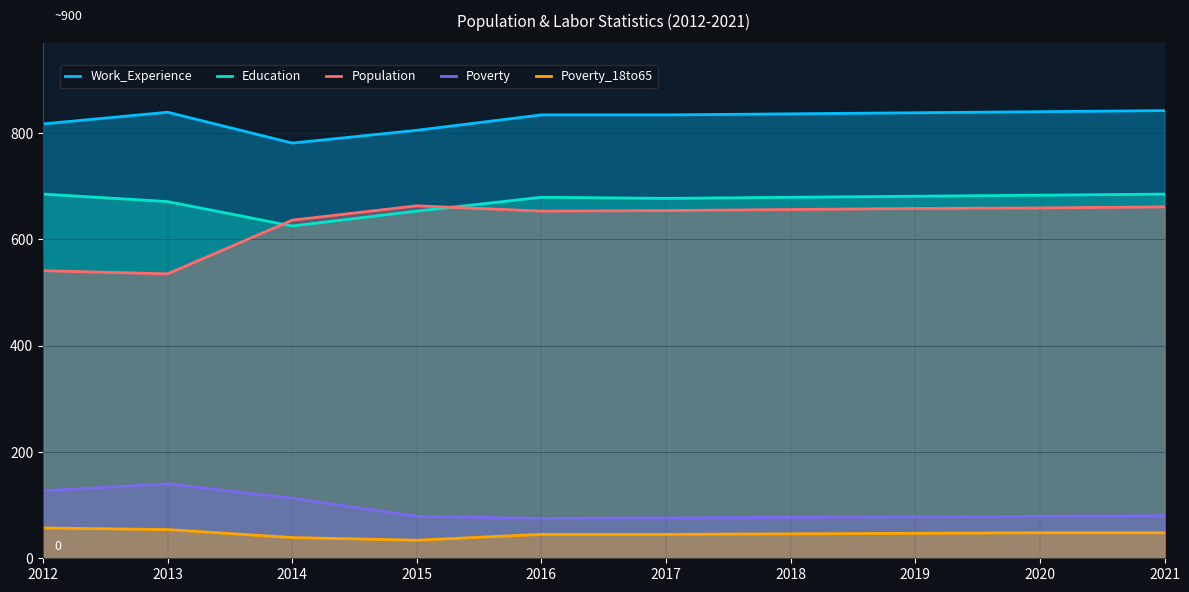

Reading left to right, list all the values displayed in this chart.

Work_Experience: 2012=817	2013=839	2014=781	2015=805	2016=834	2017=834	2018=836	2019=838	2020=840	2021=842
Education: 2012=685	2013=671	2014=625	2015=653	2016=679	2017=677	2018=679	2019=681	2020=683	2021=685
Population: 2012=541	2013=535	2014=636	2015=663	2016=653	2017=654	2018=656	2019=658	2020=659	2021=661
Poverty: 2012=127	2013=140	2014=113	2015=79	2016=75	2017=76	2018=77	2019=78	2020=79	2021=80
Poverty_18to65: 2012=57	2013=54	2014=39	2015=34	2016=45	2017=45	2018=46	2019=47	2020=48	2021=48